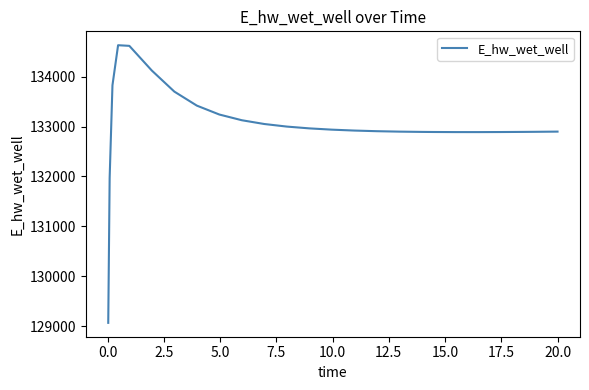

Does the chart display data point markers on the line(s)?

No